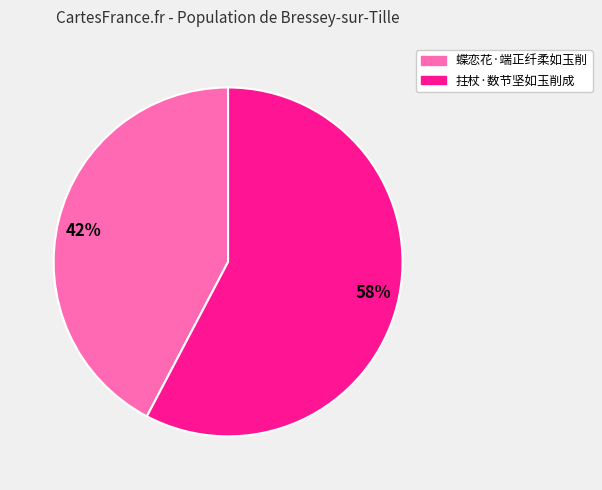

To the nearest percent, what is the average slice percentage?

50%